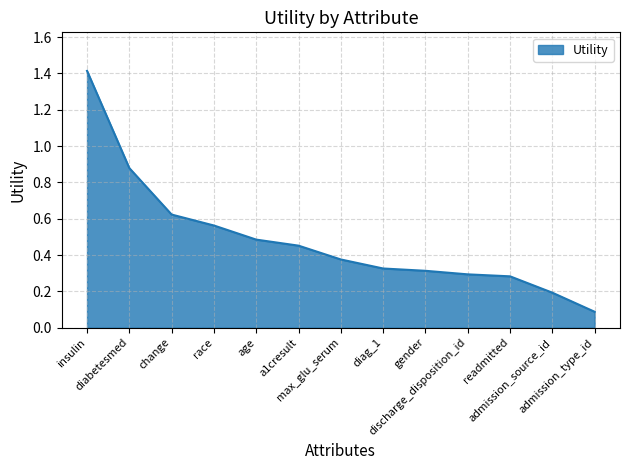

What is the difference between the values at race and diag_1?

0.2